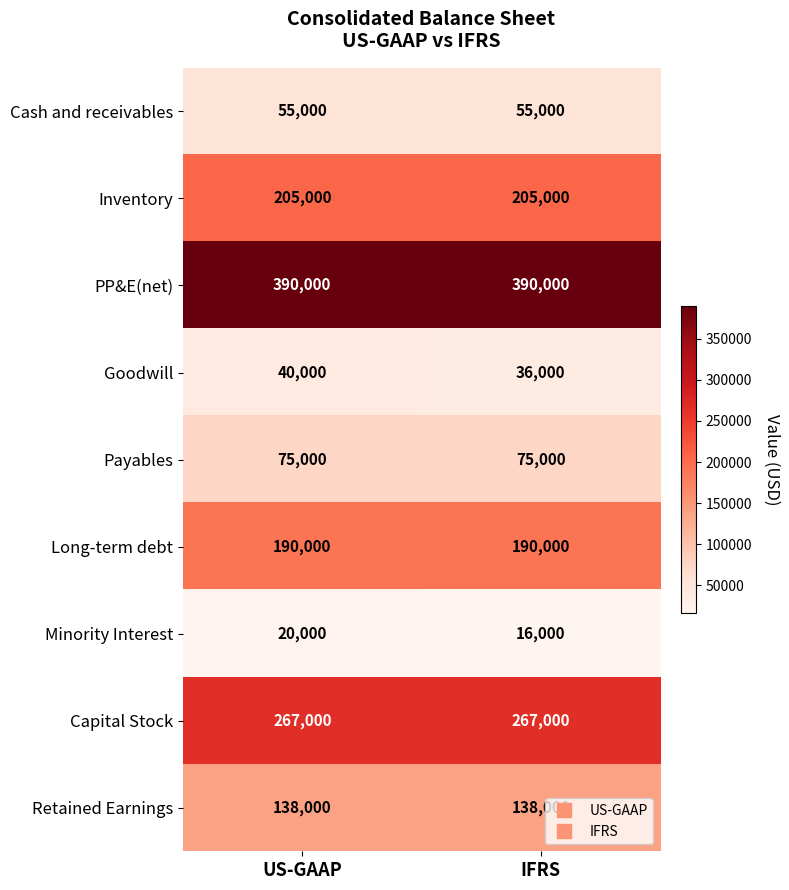

Rank the series at IFRS from highest to lowest value.

PP&E(net), Capital Stock, Inventory, Long-term debt, Retained Earnings, Payables, Cash and receivables, Goodwill, Minority Interest